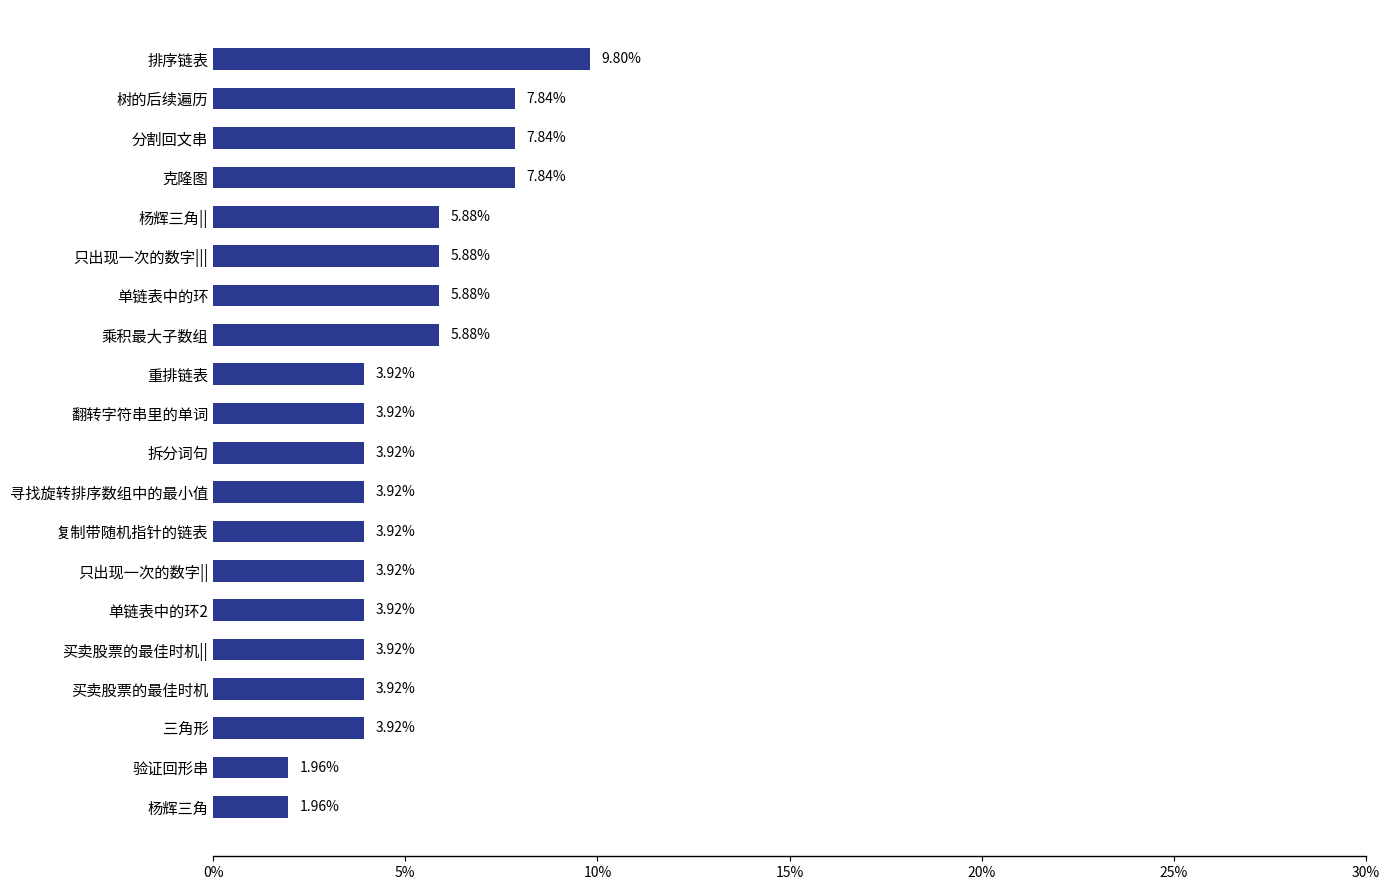

What is the label of the 8th bar from the bottom?

复制带随机指针的链表